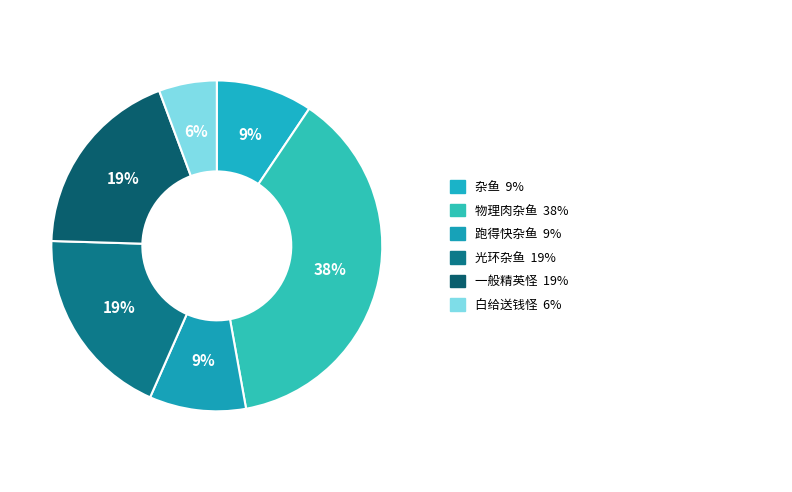

To the nearest percent, what is the average slice percentage?

17%